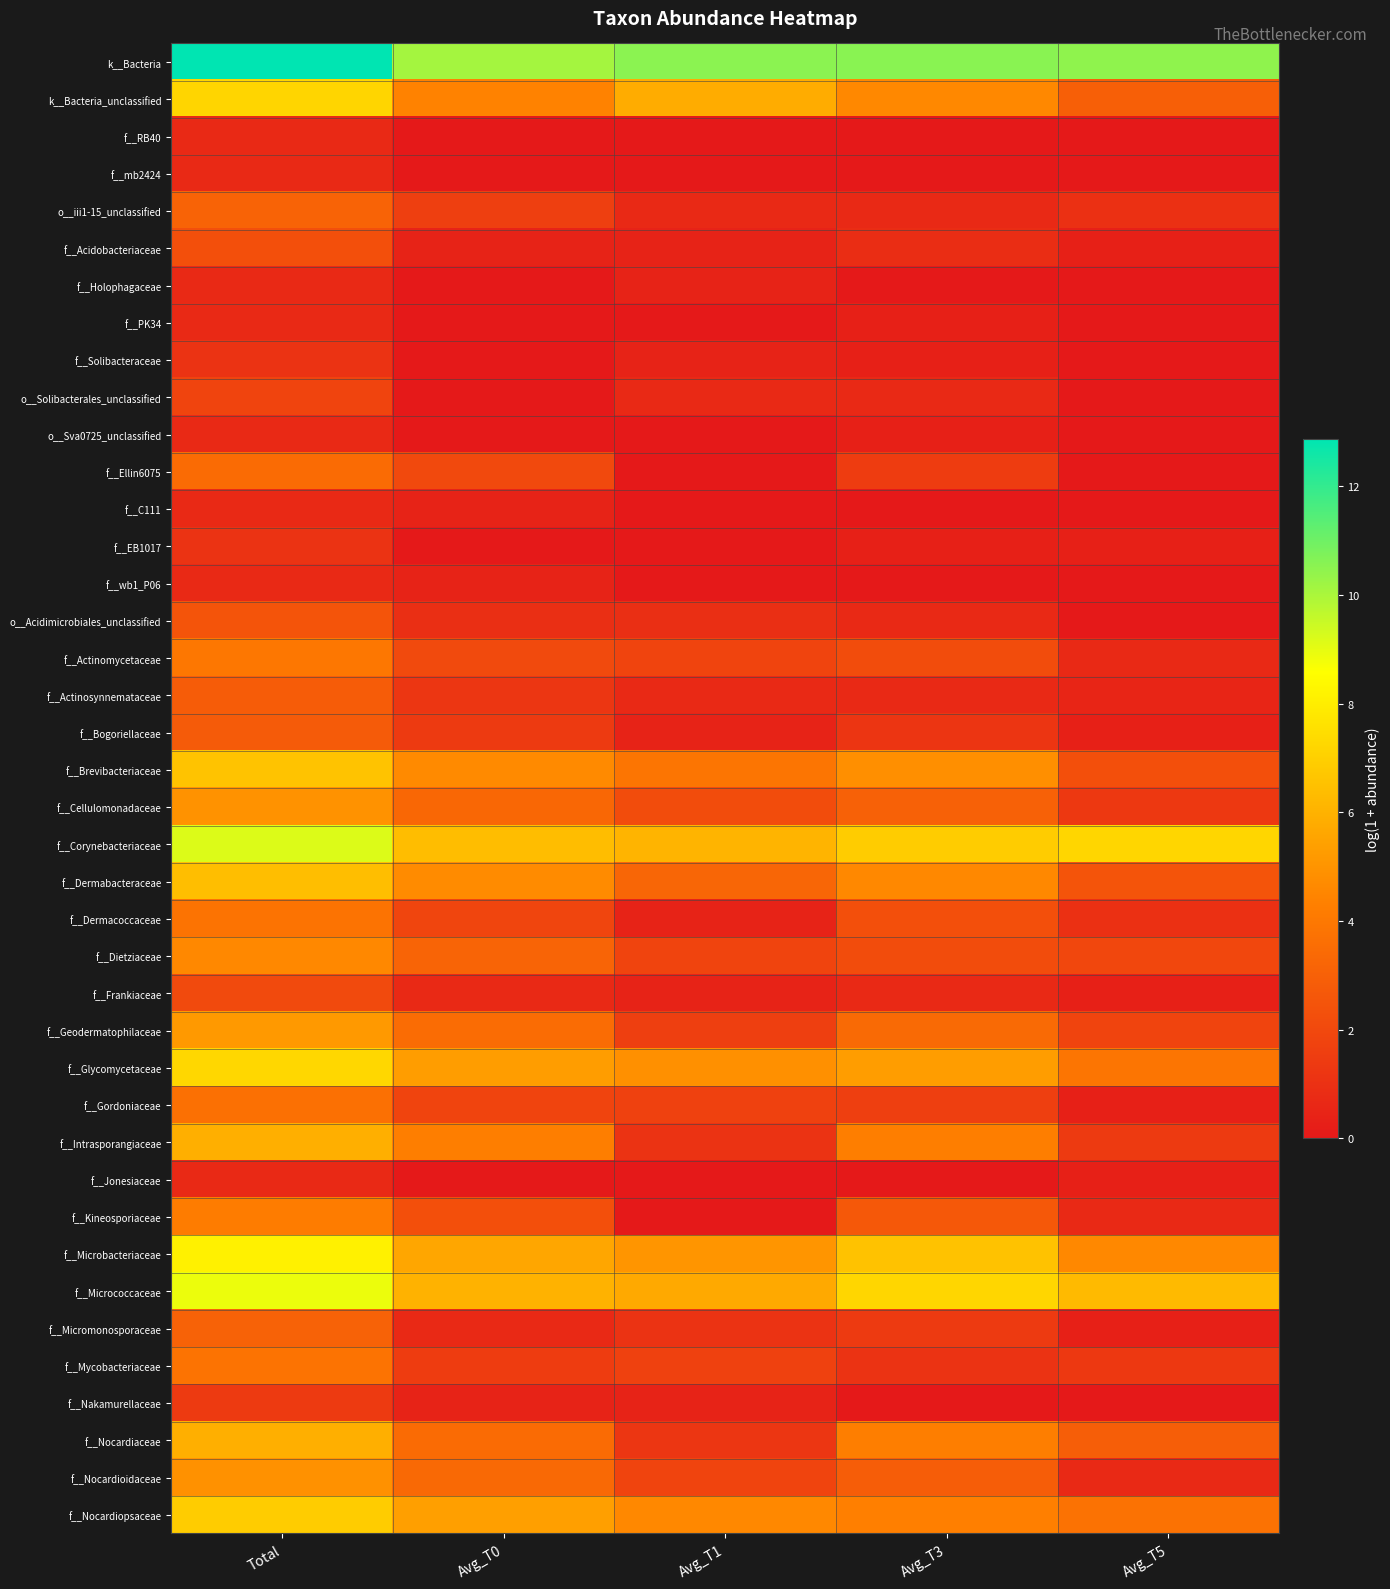

What is the maximum value shown in the chart?

12.9